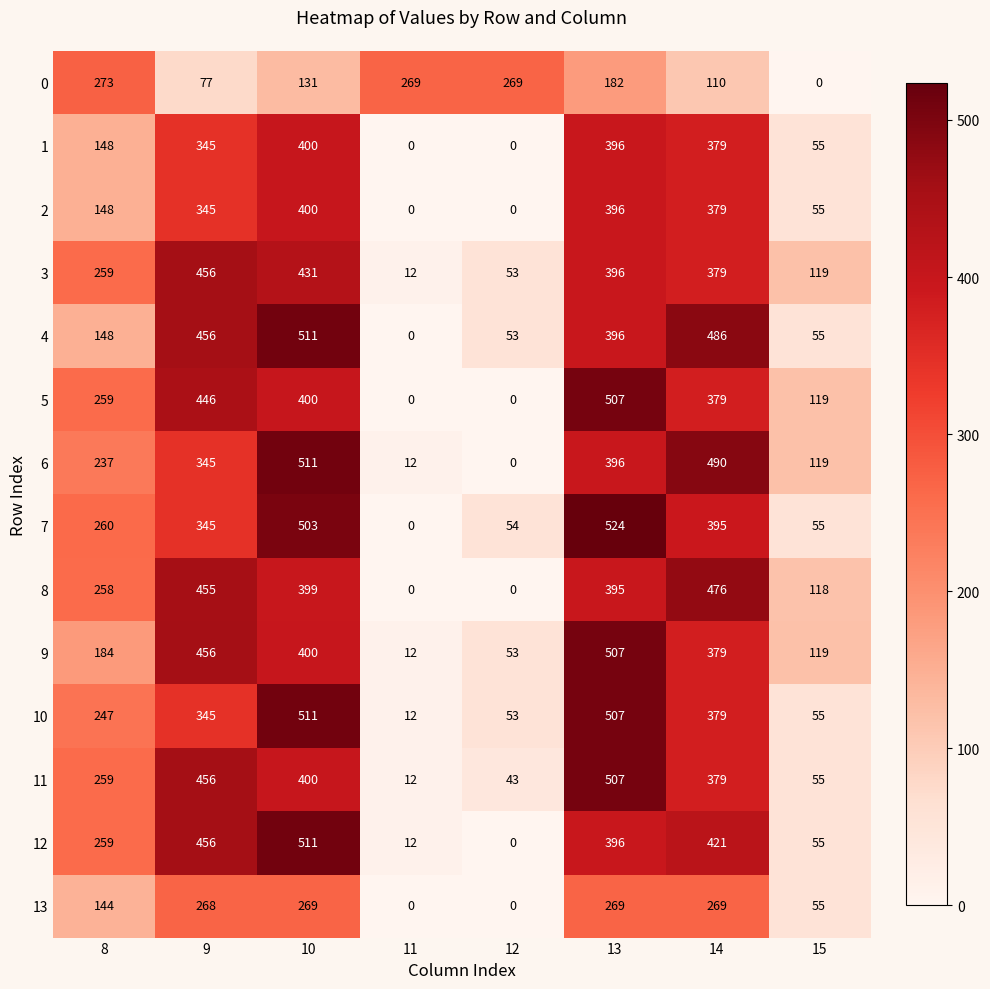

What is the average value of the 10 series?

264